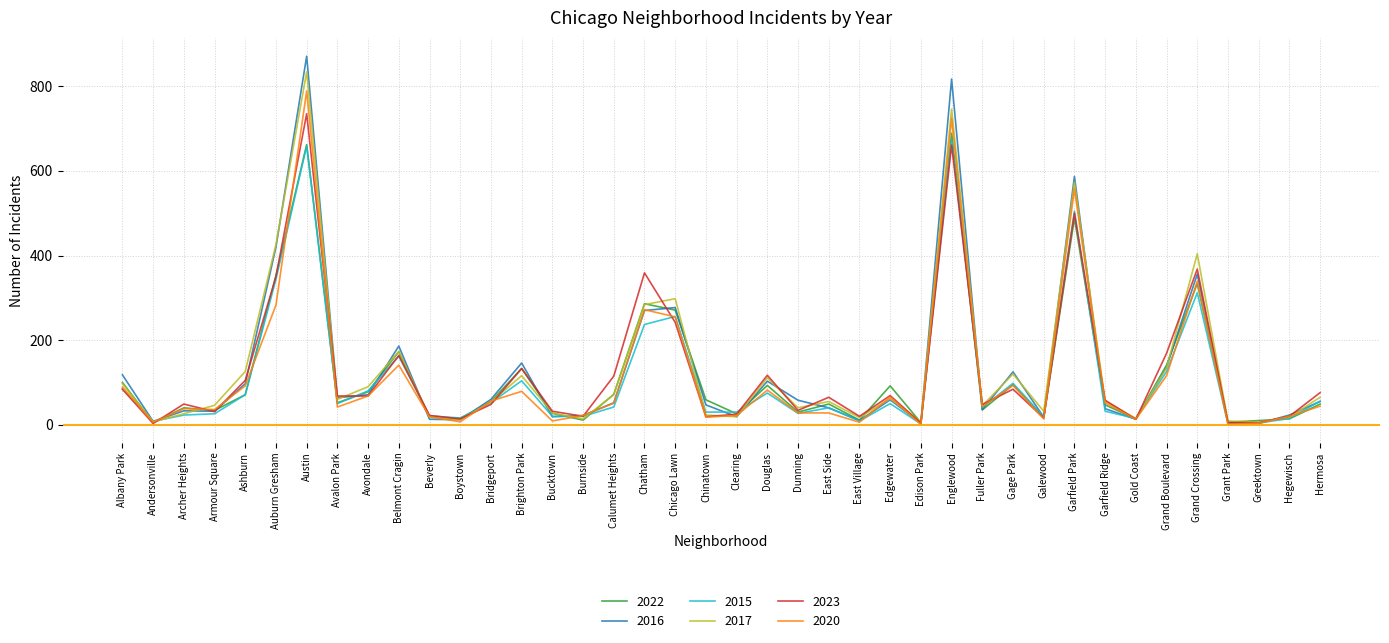

Which category has the highest value in the 2022 series?

Englewood